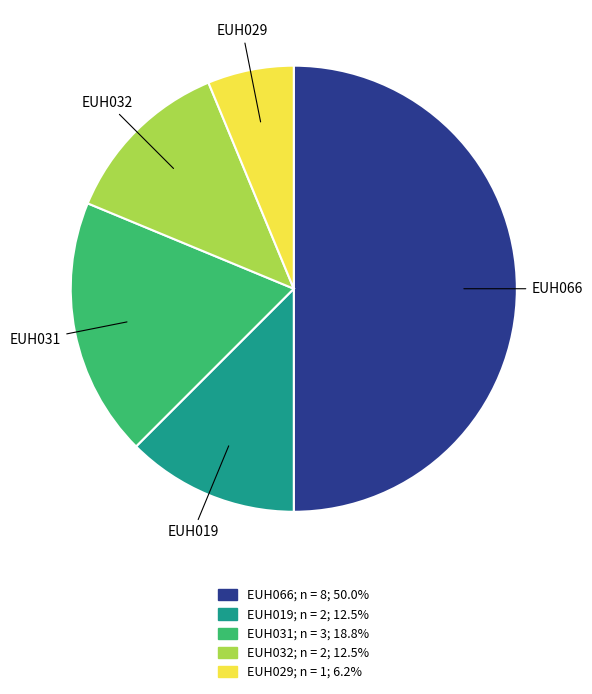

Between EUH031 and EUH066, which is larger?

EUH066